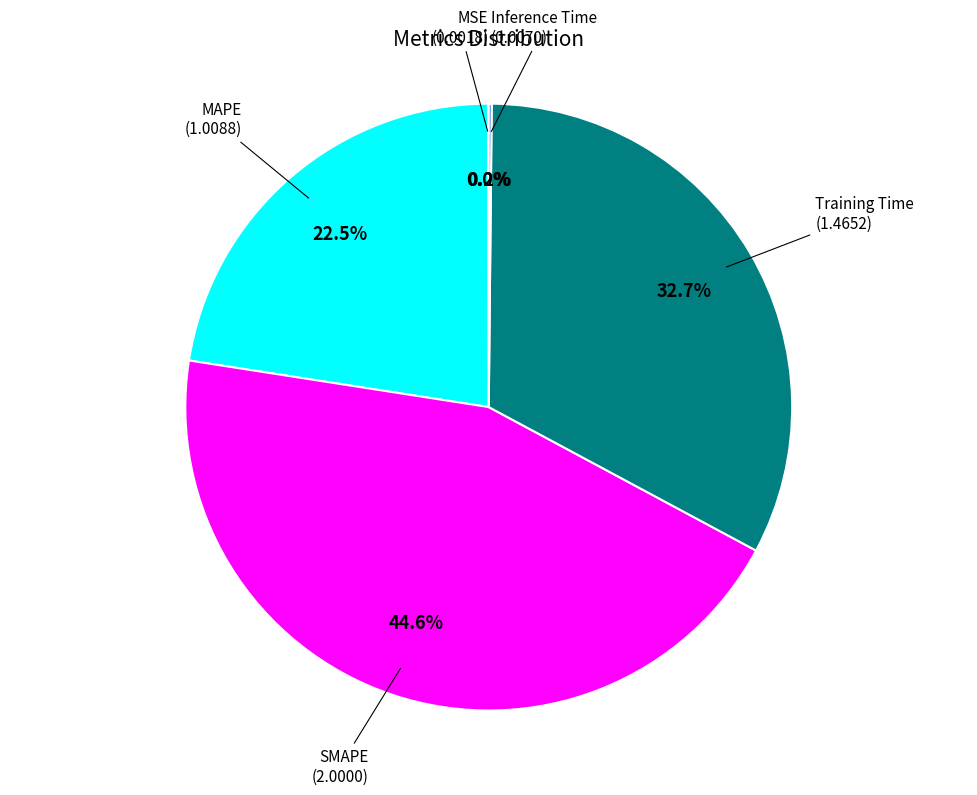

Does any single category account for the majority?

No